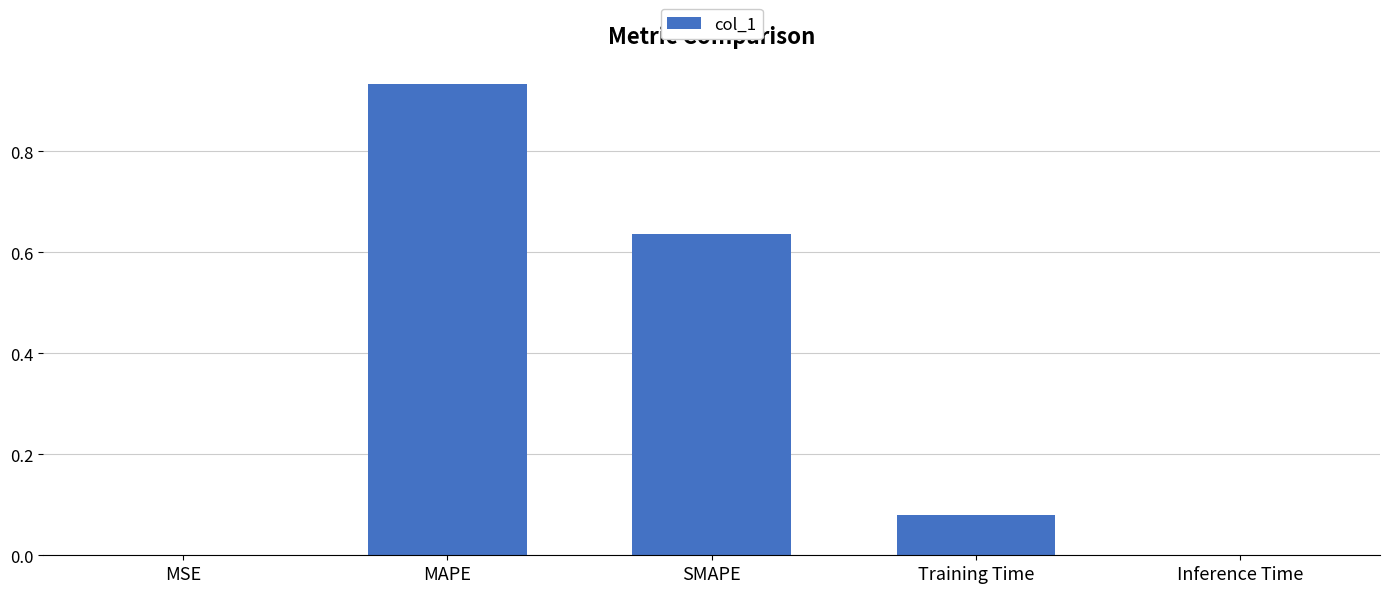

Between MAPE and Inference Time, which is larger?

MAPE